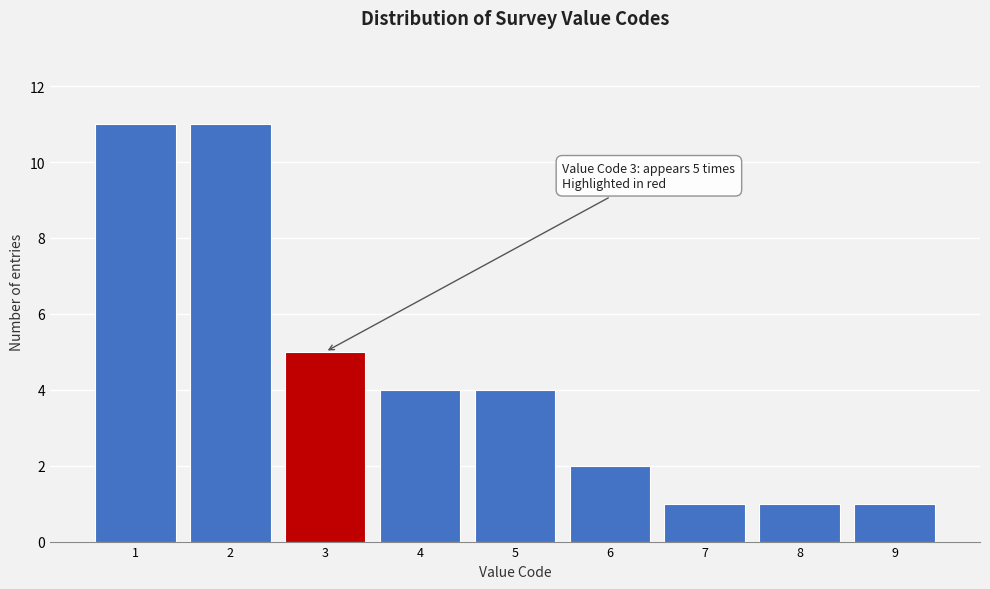

Reading left to right, what are all the values shown in this chart?

11	11	5	4	4	2	1	1	1